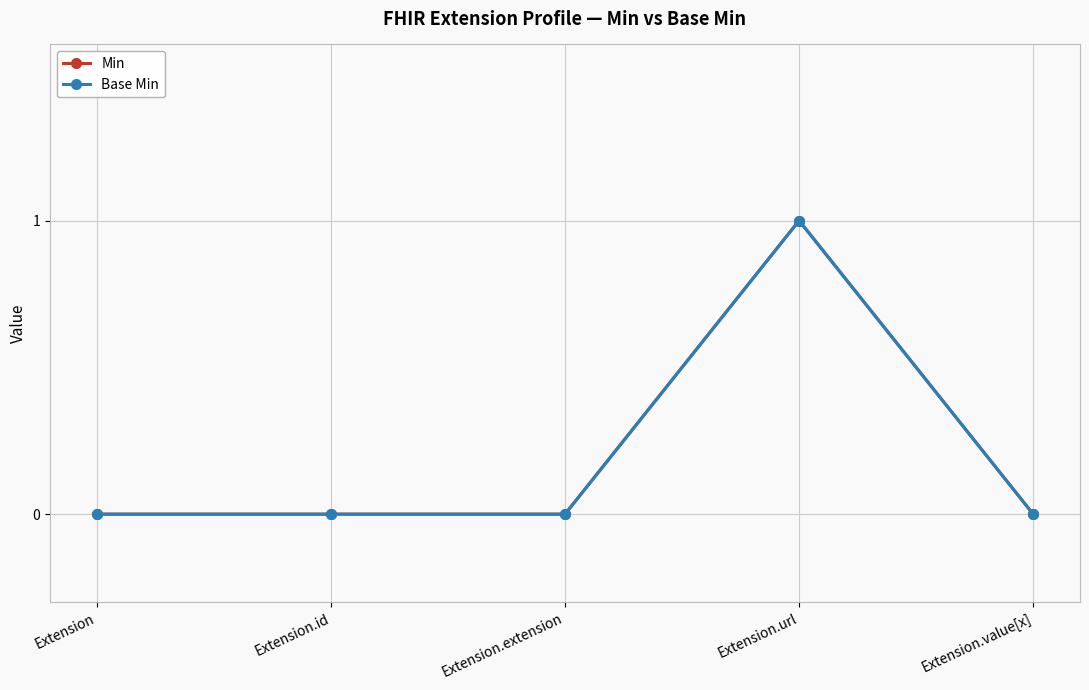

Does the chart have visible grid lines?

Yes